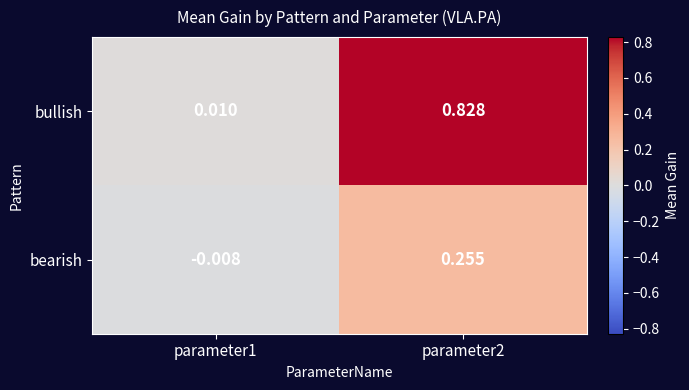

Which series has the largest range (max minus min)?

bullish